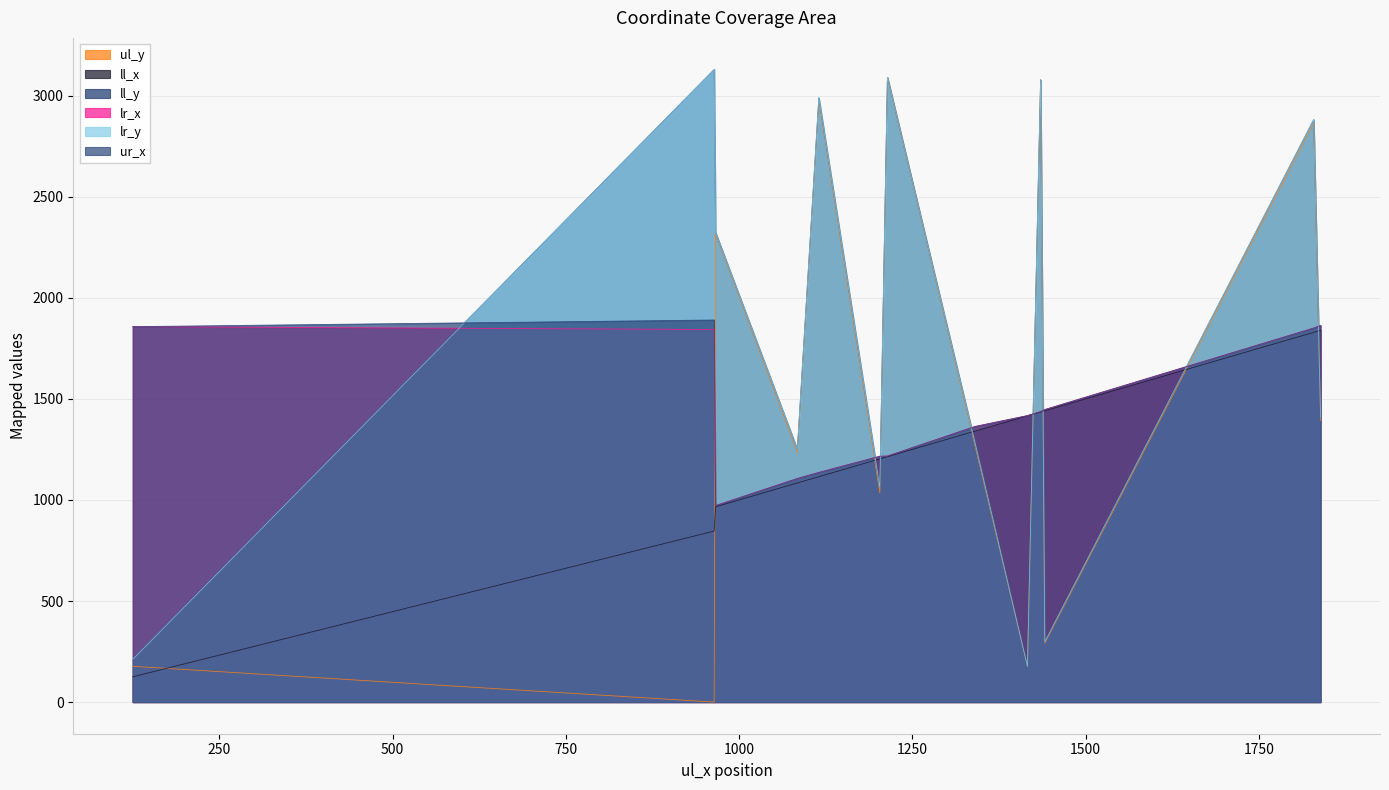

How many times do ul_y and ur_x cross each other?

8